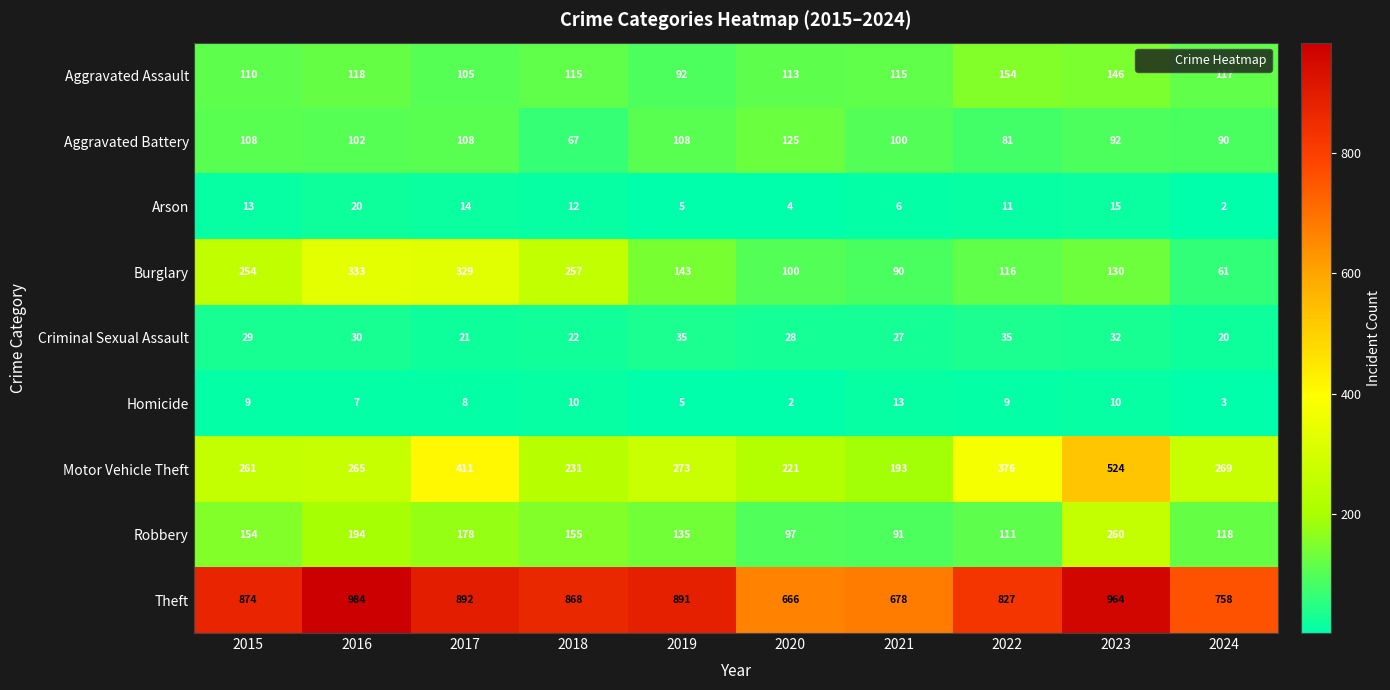

Which series has the largest total across all categories?

Theft